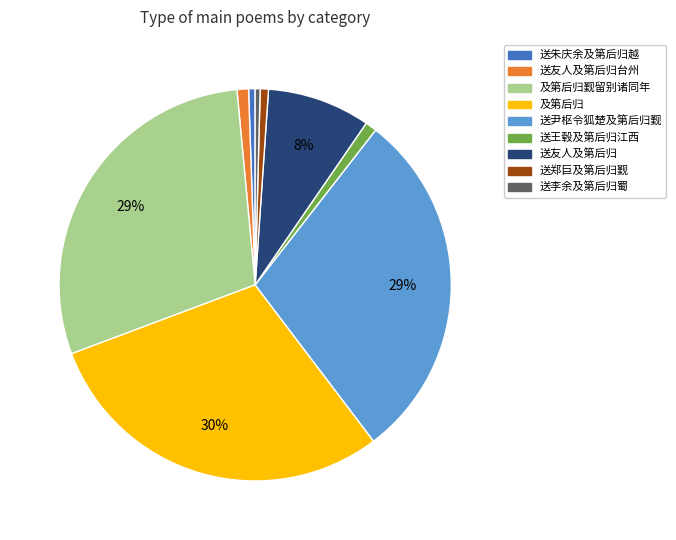

Count the number of slices in the pie.

9